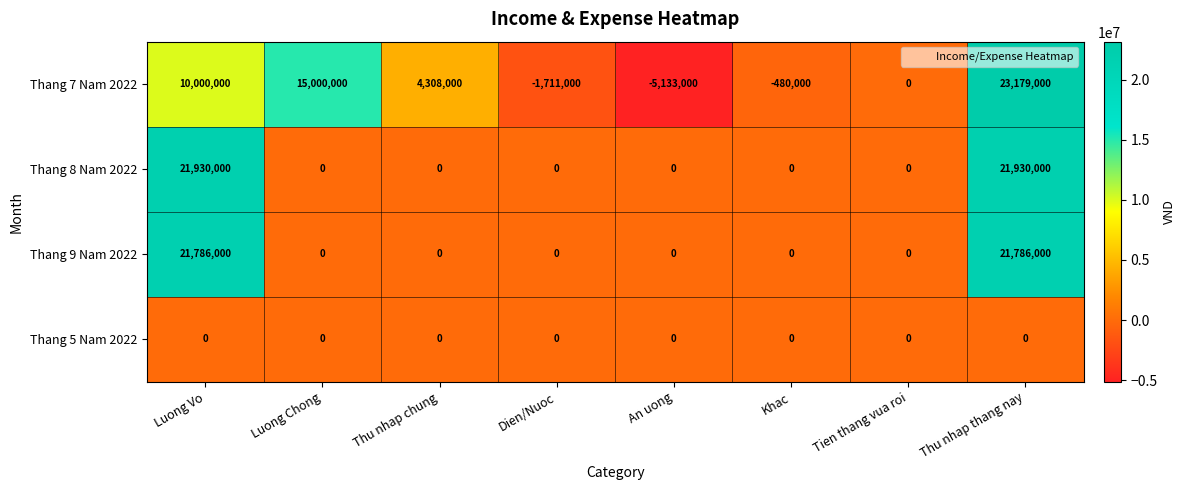

At which category does the chart reach its peak across all series?

Thu nhap thang nay